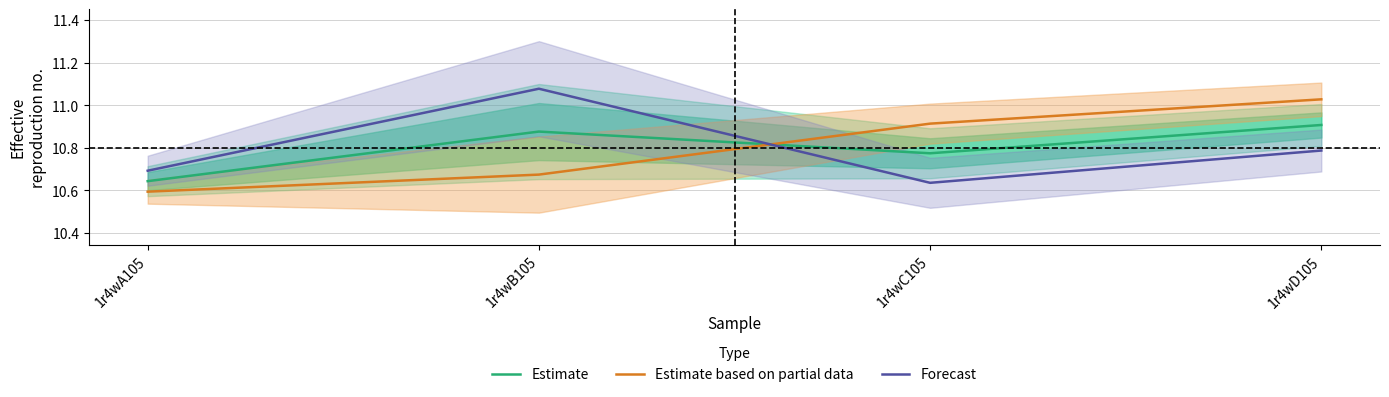

Count the number of data series in this chart.

3